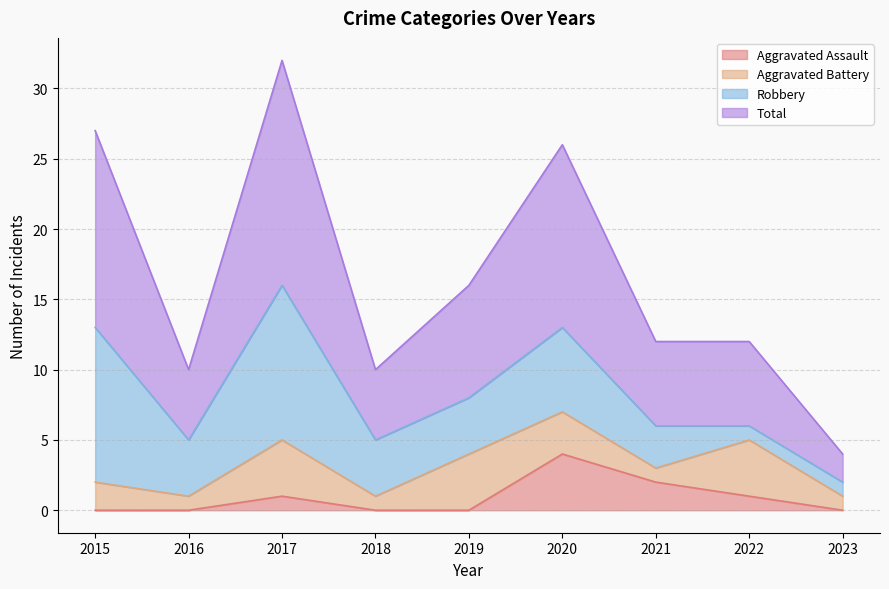

What is the value of the Total point at the 3rd from the left?

32